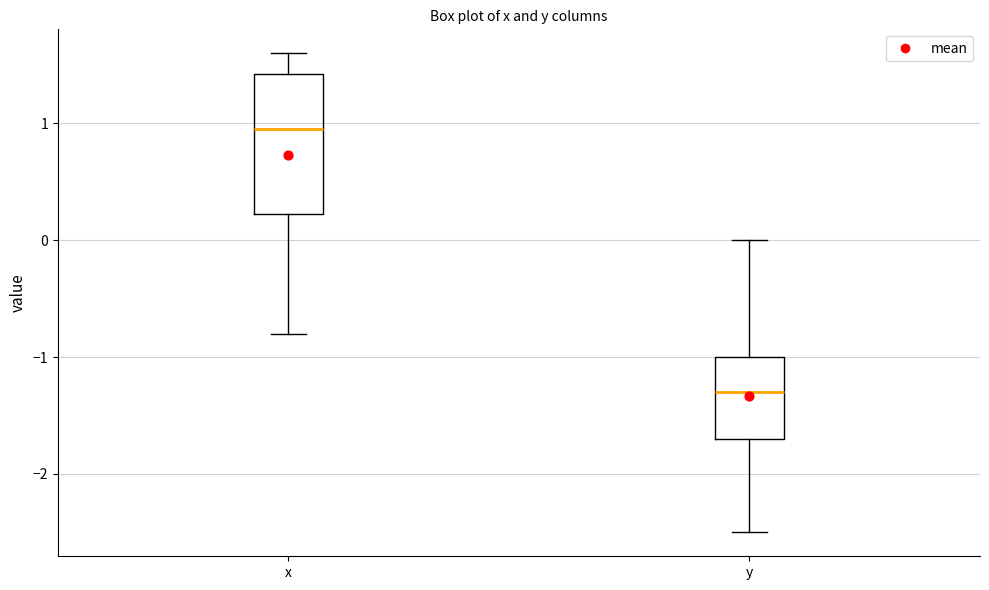

Reading left to right, read every box against the y-axis: the position of its median line, the range the box covers, and the ends of its whiskers. The values are not printed on the chart, so give them approximately, as read against the axis.

x: median 1.0, box 0.2 to 1.4, whiskers -0.8 to 1.6
y: median -1.3, box -1.7 to -1.0, whiskers -2.5 to 0.0